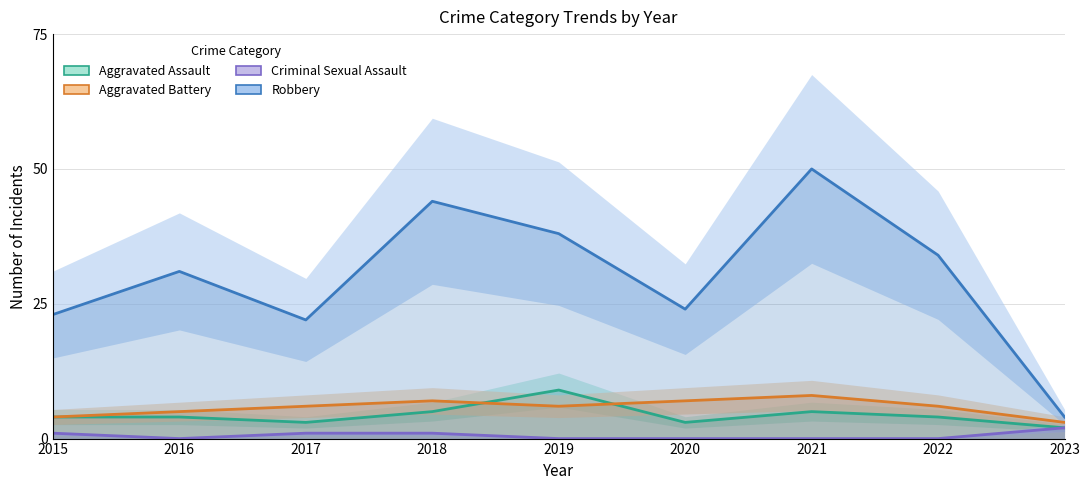

Does the chart display data point markers on the line(s)?

No